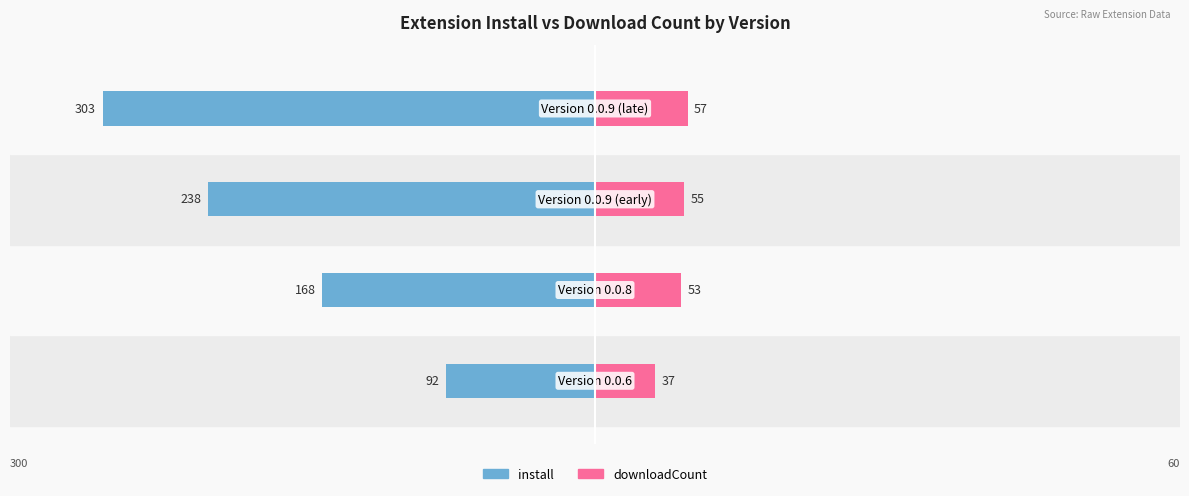

What is the difference between the downloadCount values at 2 and 0?

18